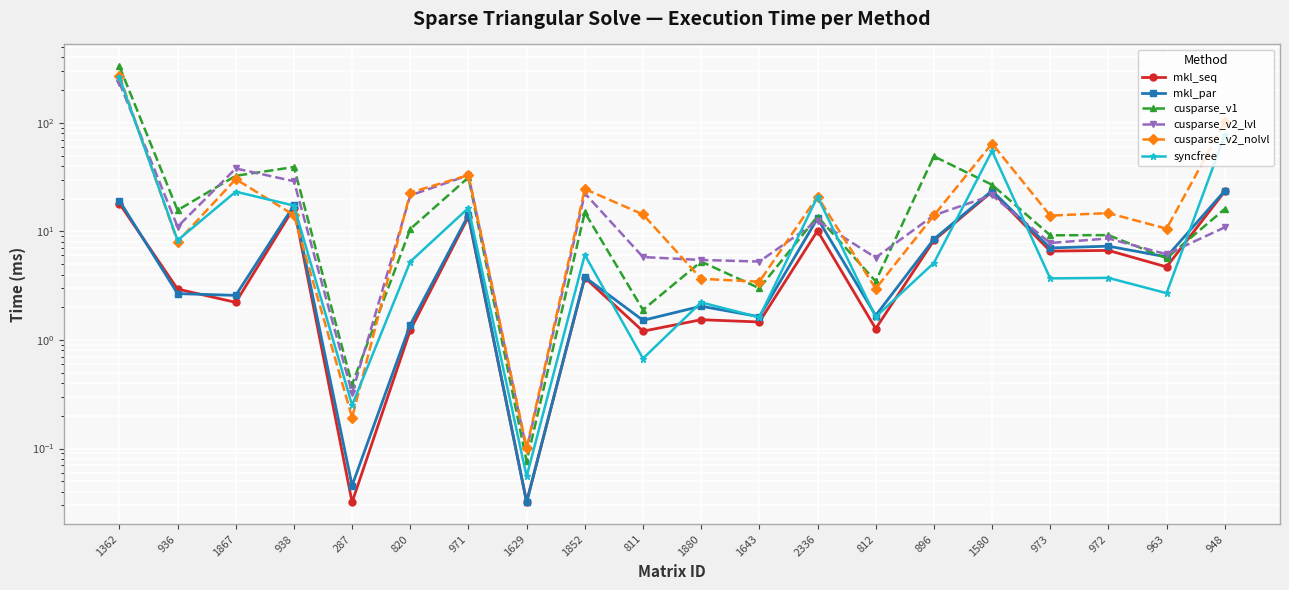

The value of cusparse_v1 at 973 is 9.2. True or false?

True